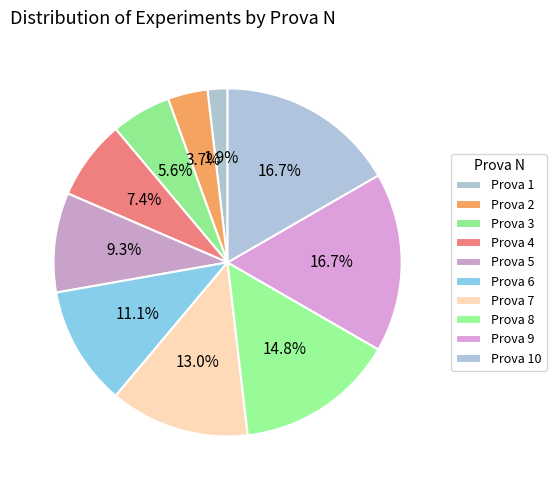

What is the largest slice in the pie chart?

Prova 9